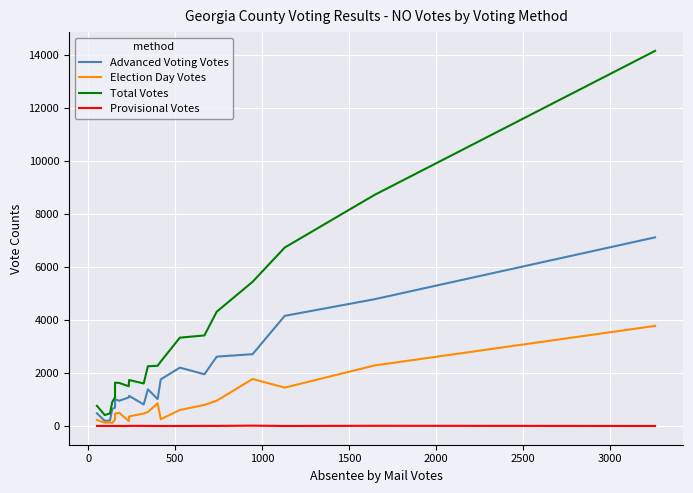

How many lines are shown in the chart?

4